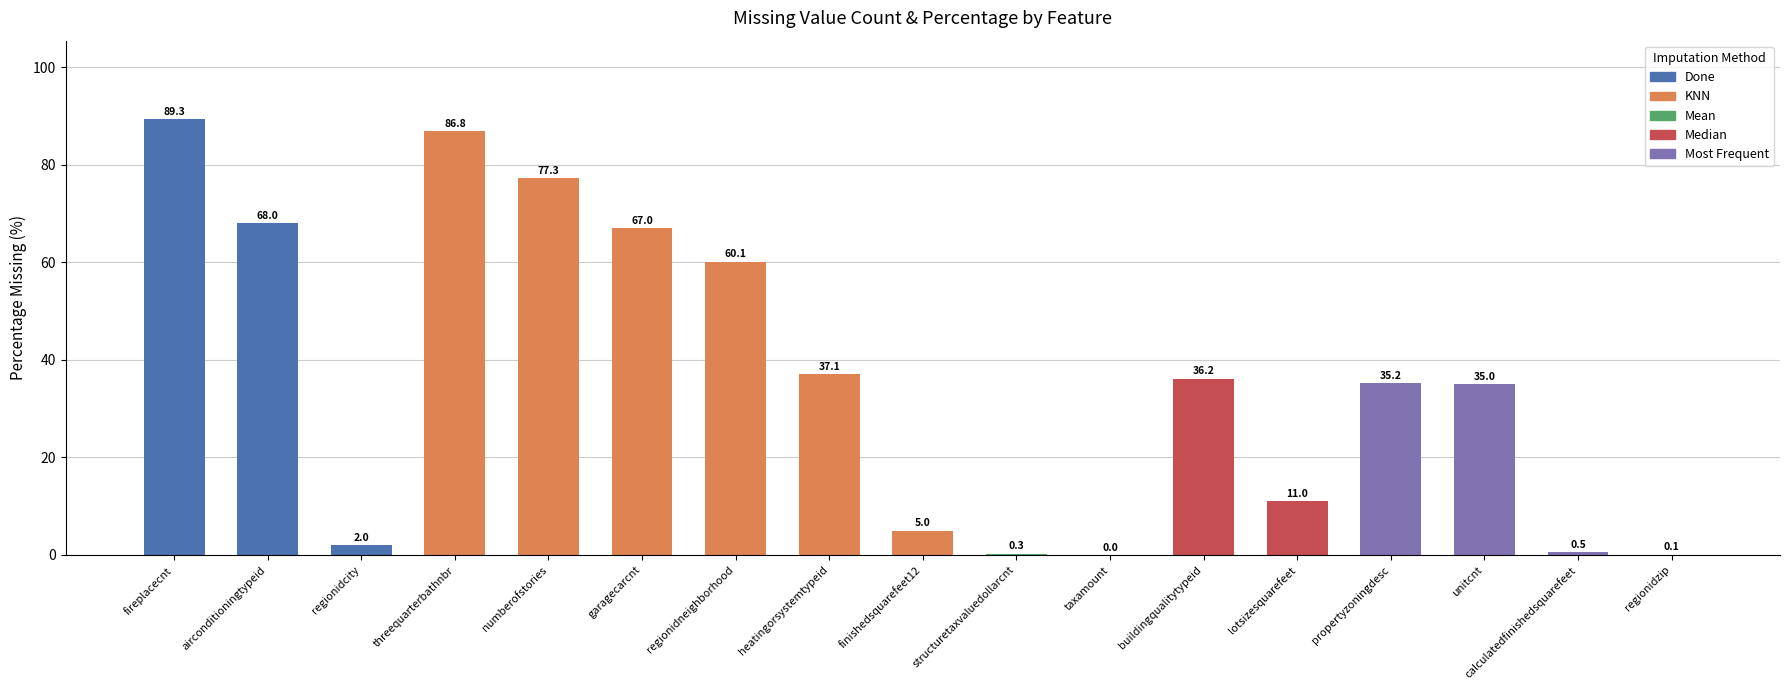

Between airconditioningtypeid and taxamount, which is larger?

airconditioningtypeid